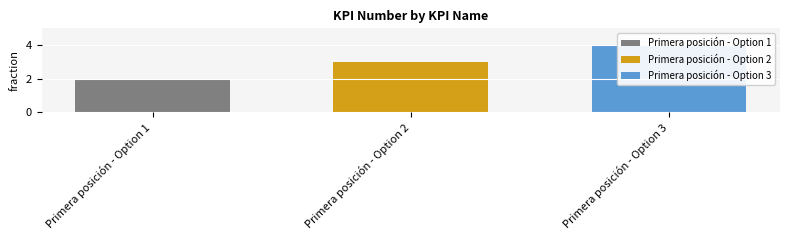

What is the difference between the values at Primera posición - Option 2 and Primera posición - Option 1?

1